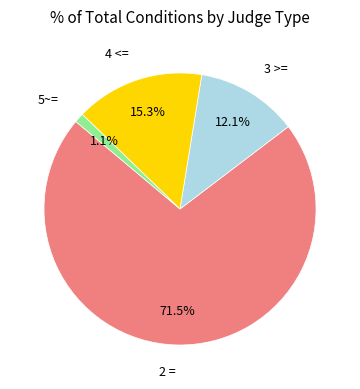

Is there a majority slice in this chart?

Yes